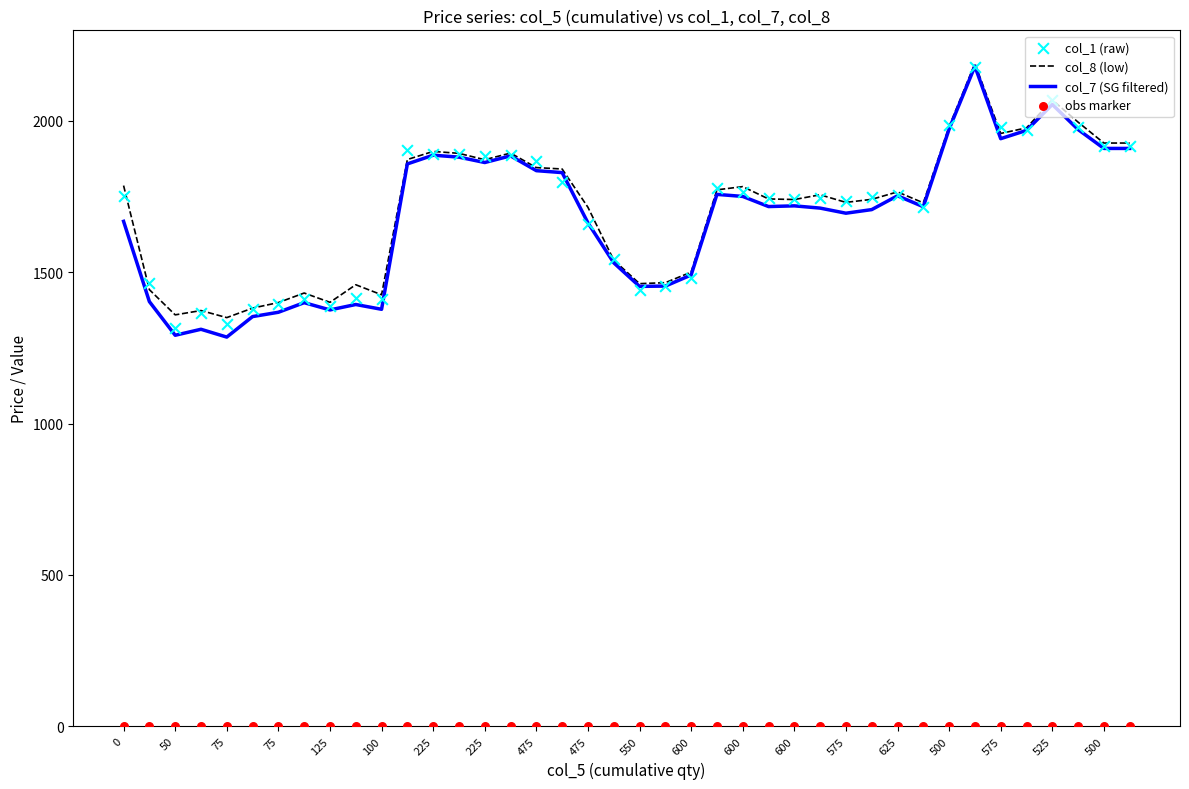

At which category is the sum across all series the highest?

33